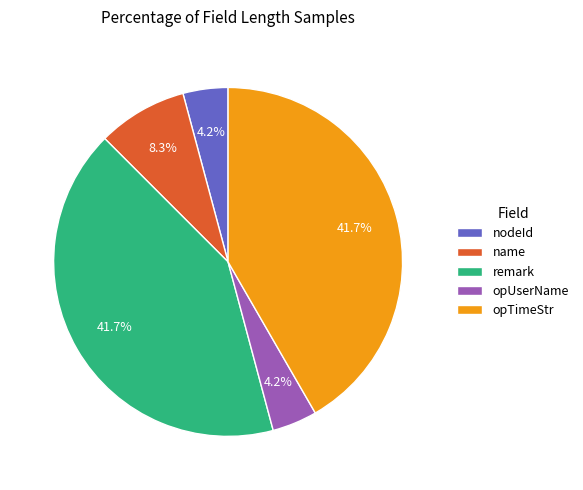

Which has a higher value, opUserName or name?

name